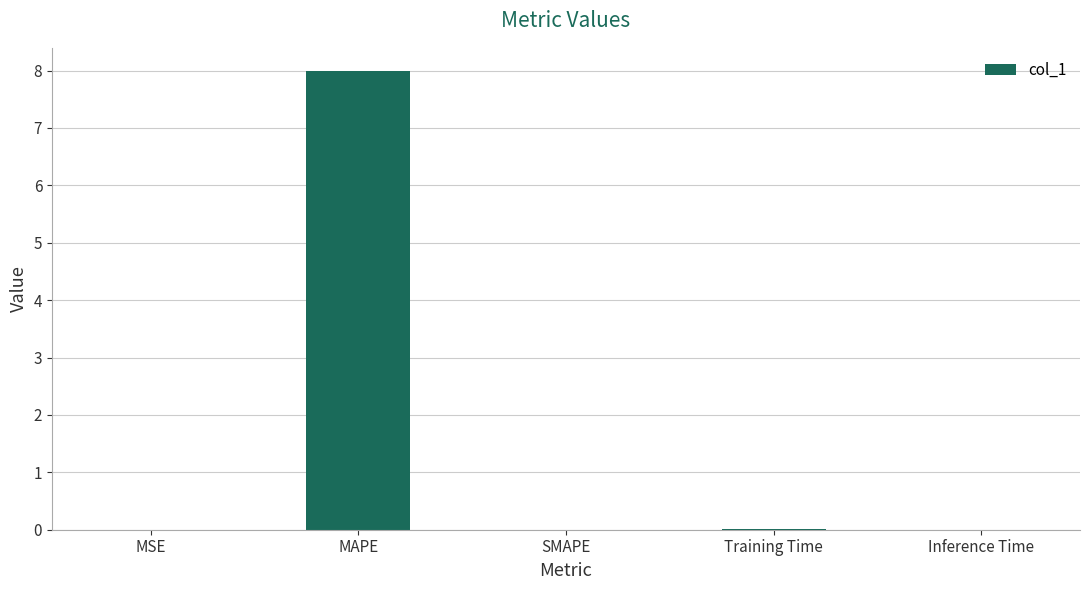

True or false: the data shows 0.0 at Inference Time.

True